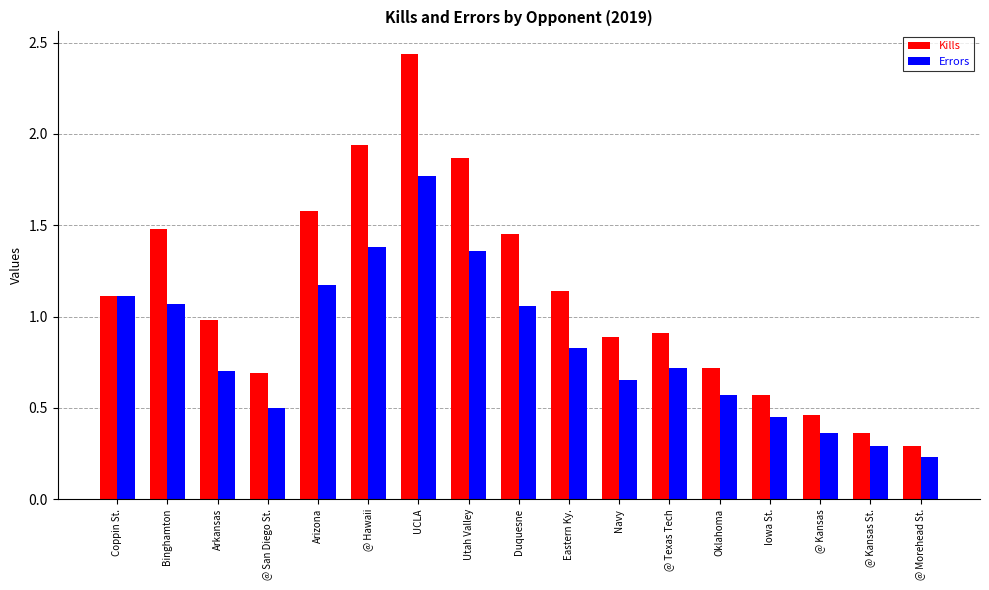

Which series has the largest total across all categories?

Kills